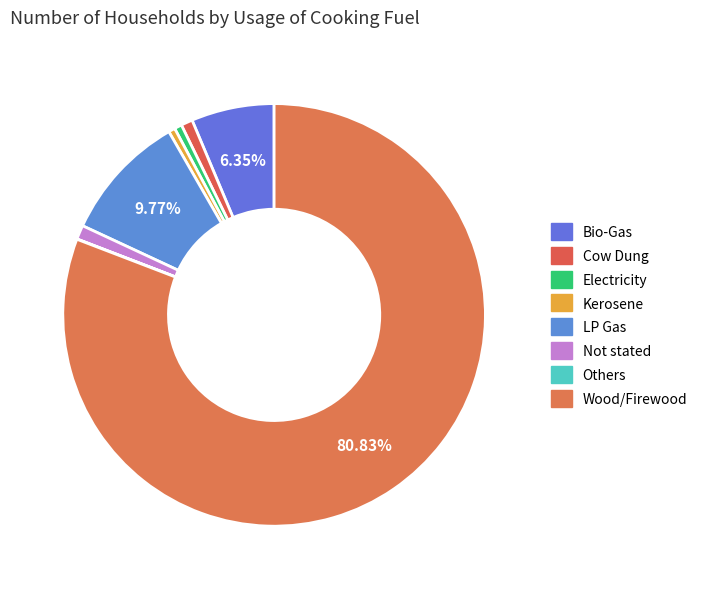

How much of the chart is everything except Others?

100.0%